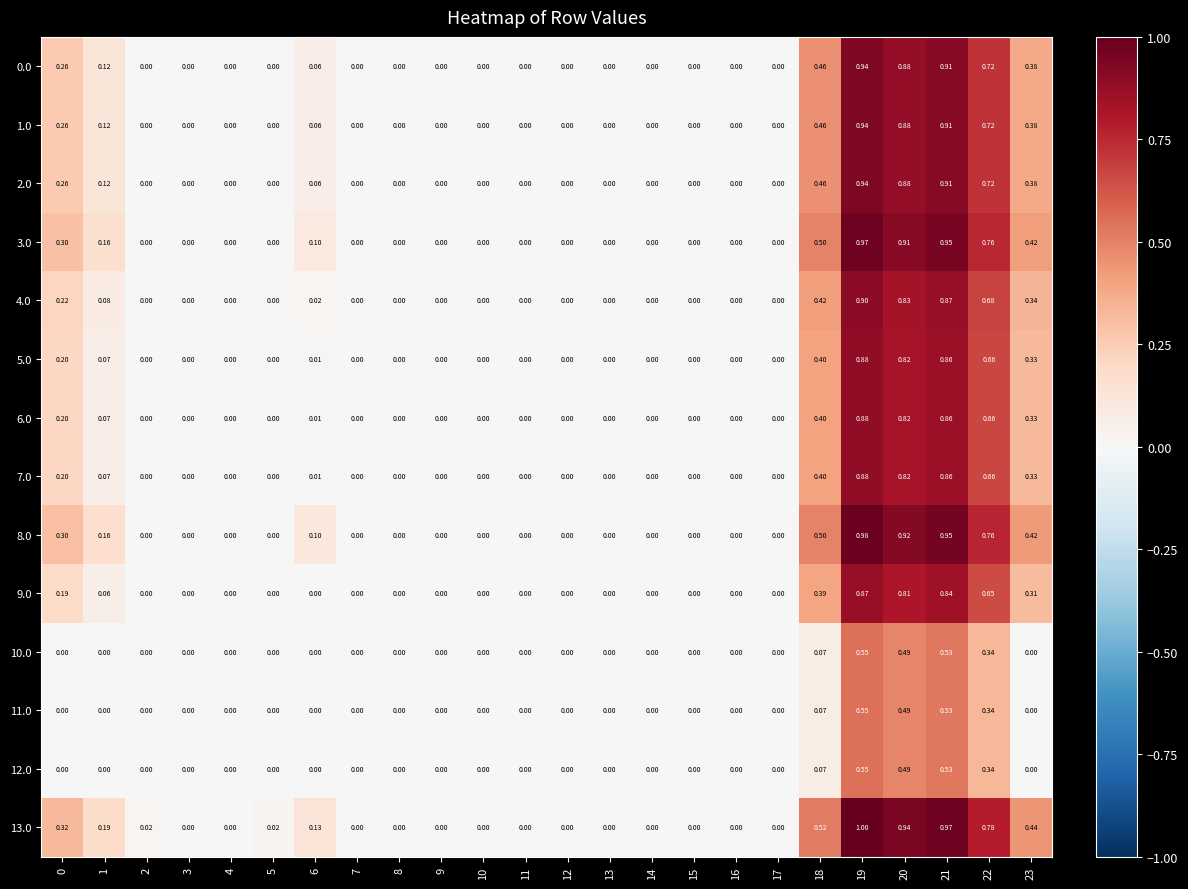

How many series are shown in this chart?

14